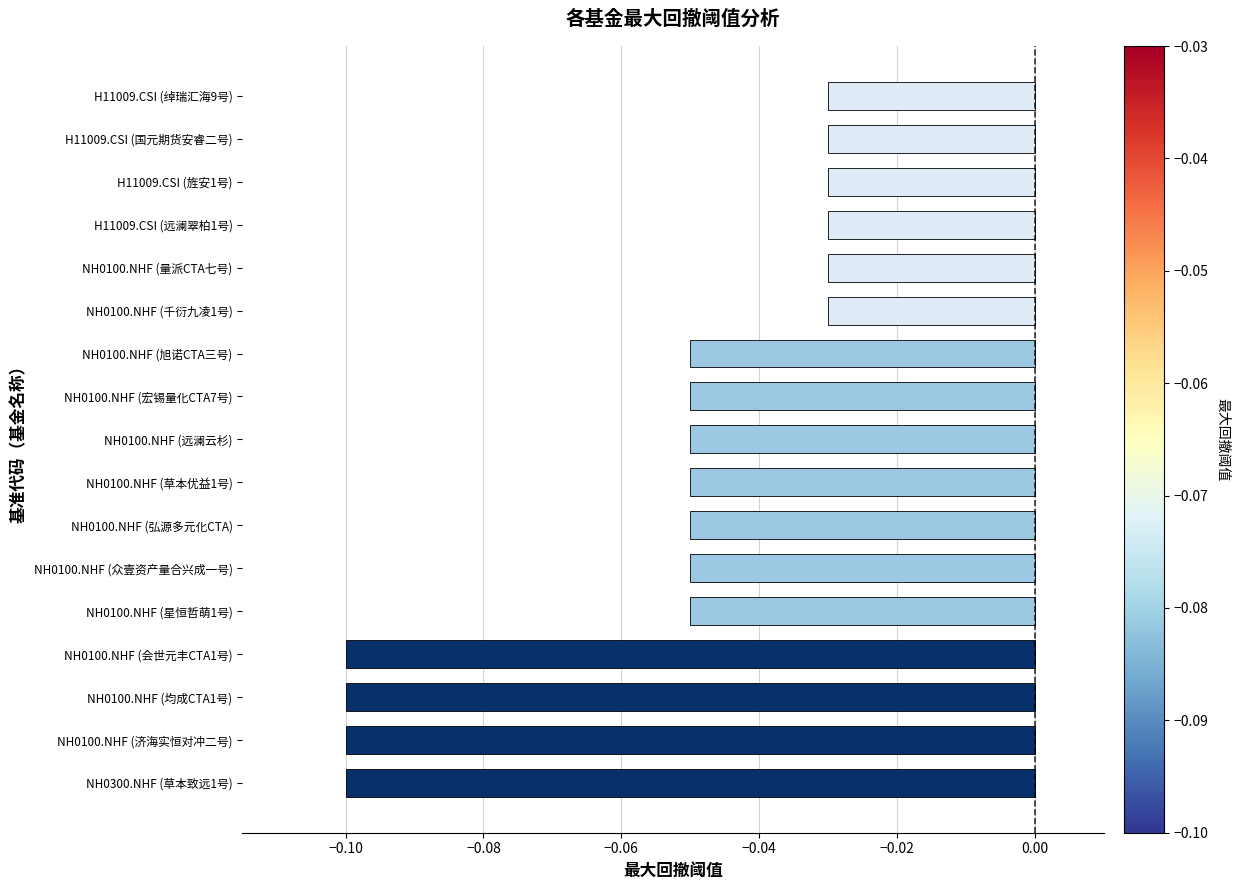

What is the sum of all values?

-0.9